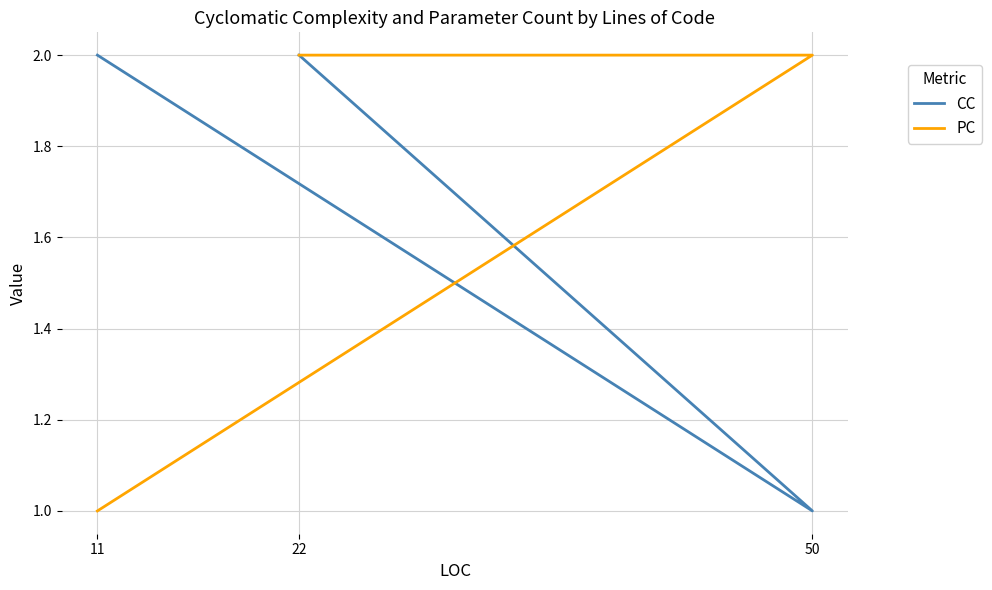

At which category is the sum across all series the highest?

22